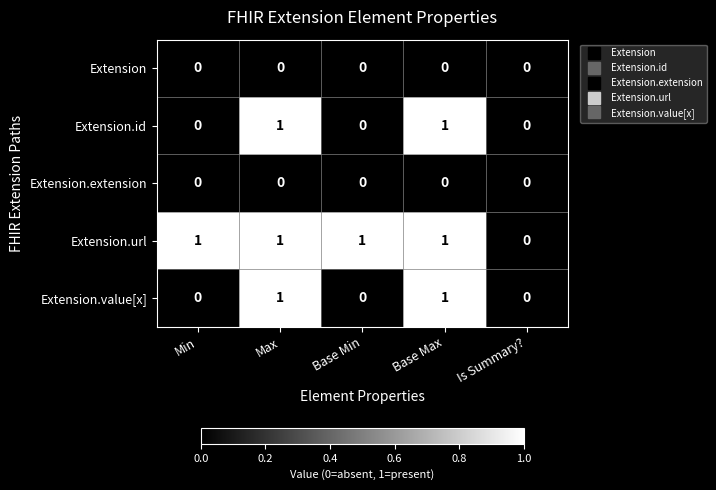

Which series has the largest total across all categories?

Extension.url